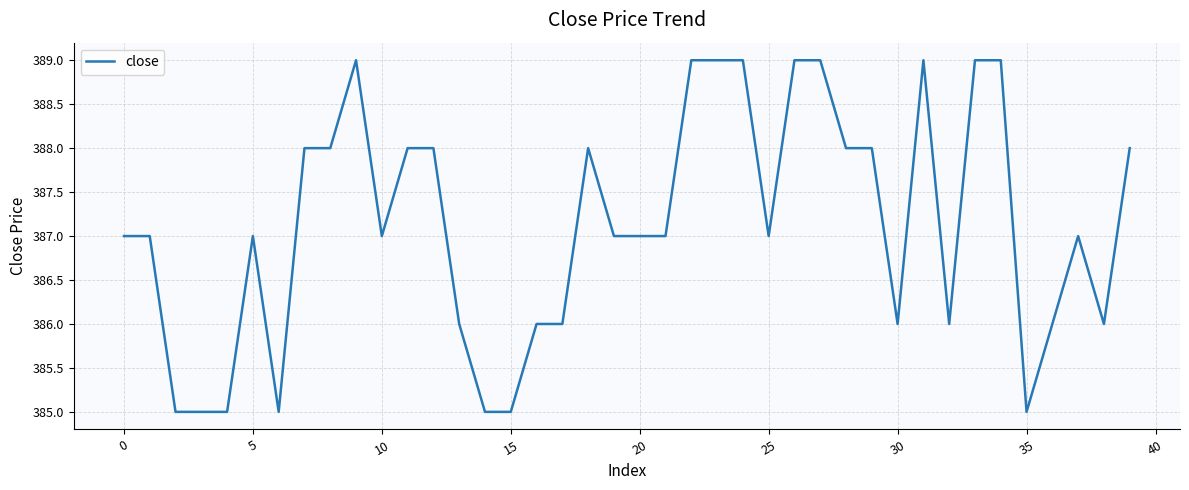

What is the difference between the maximum and minimum values?

4